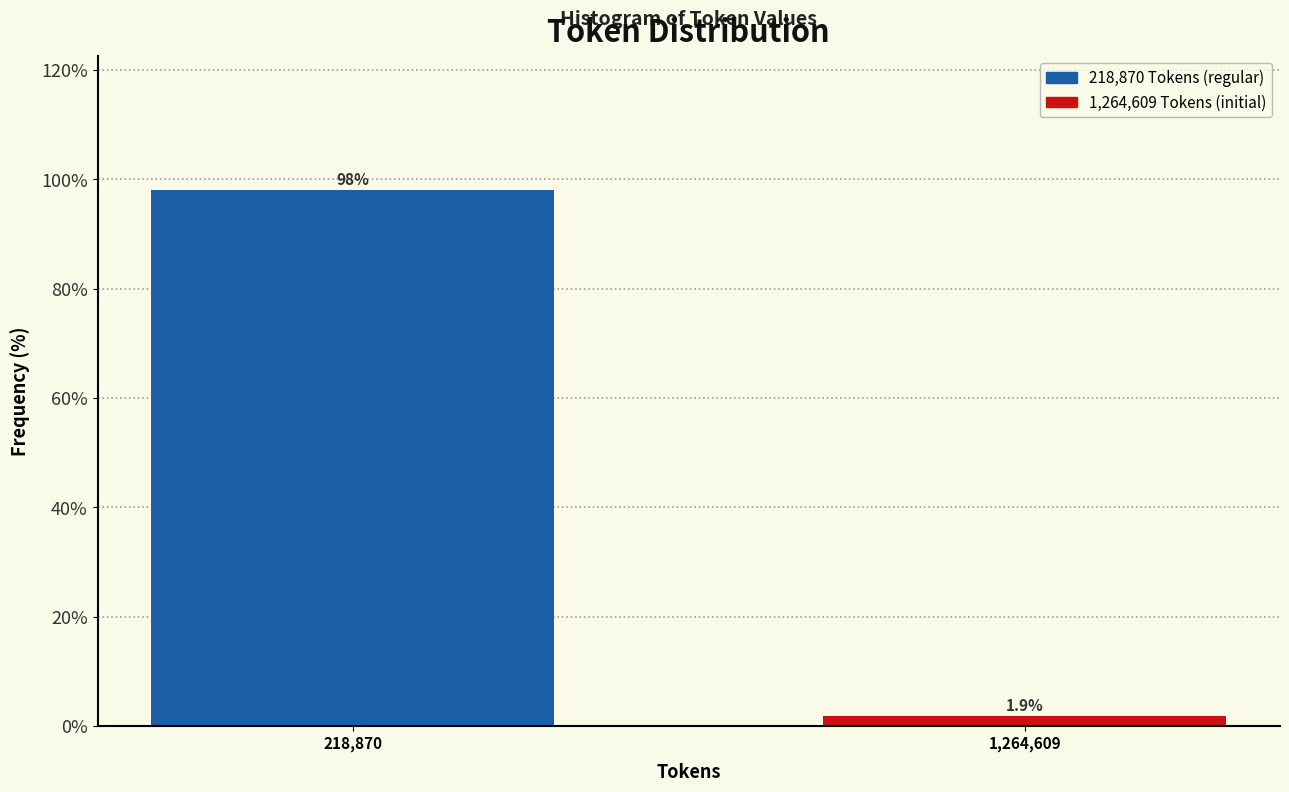

Reading right to left, list all the values displayed in this chart.

1,264,609=1.9	218,870=98.1